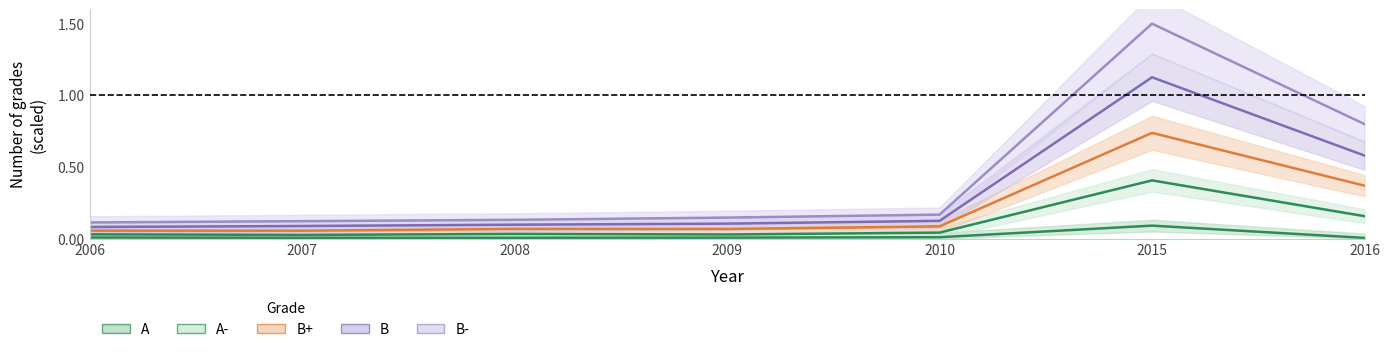

Which series has the largest total across all categories?

B-